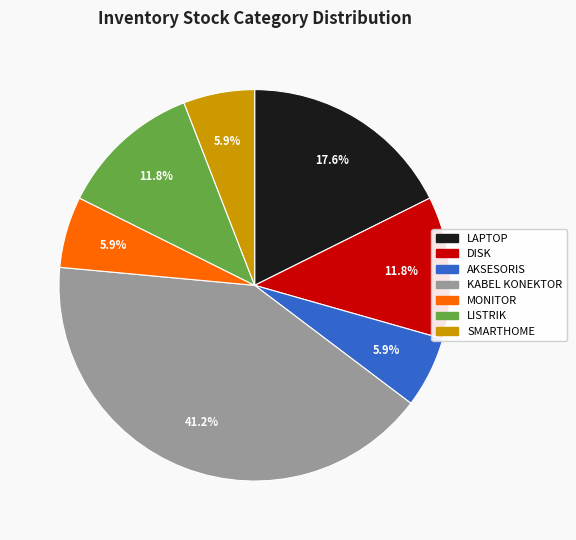

The LAPTOP slice represents 18% of the pie. True or false?

True